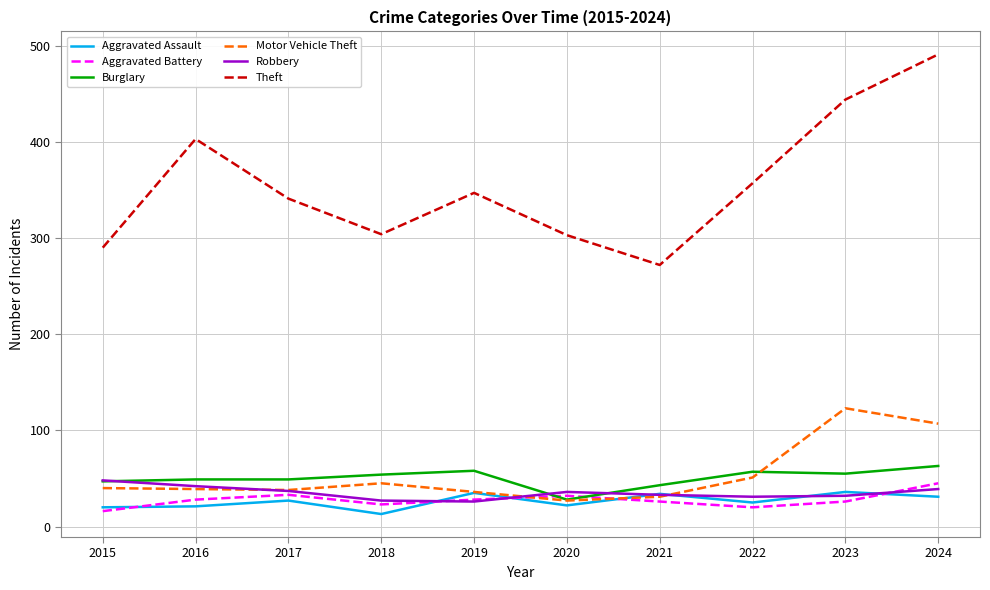

How many interior local peaks does the Theft series have?

2